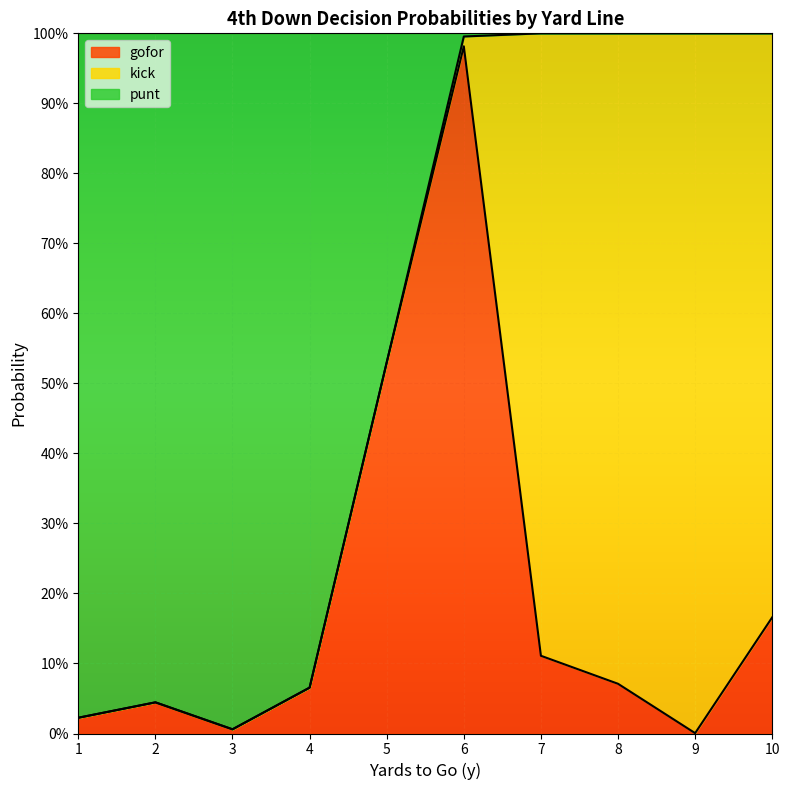

What are all the series names shown in the legend?

gofor, kick, punt